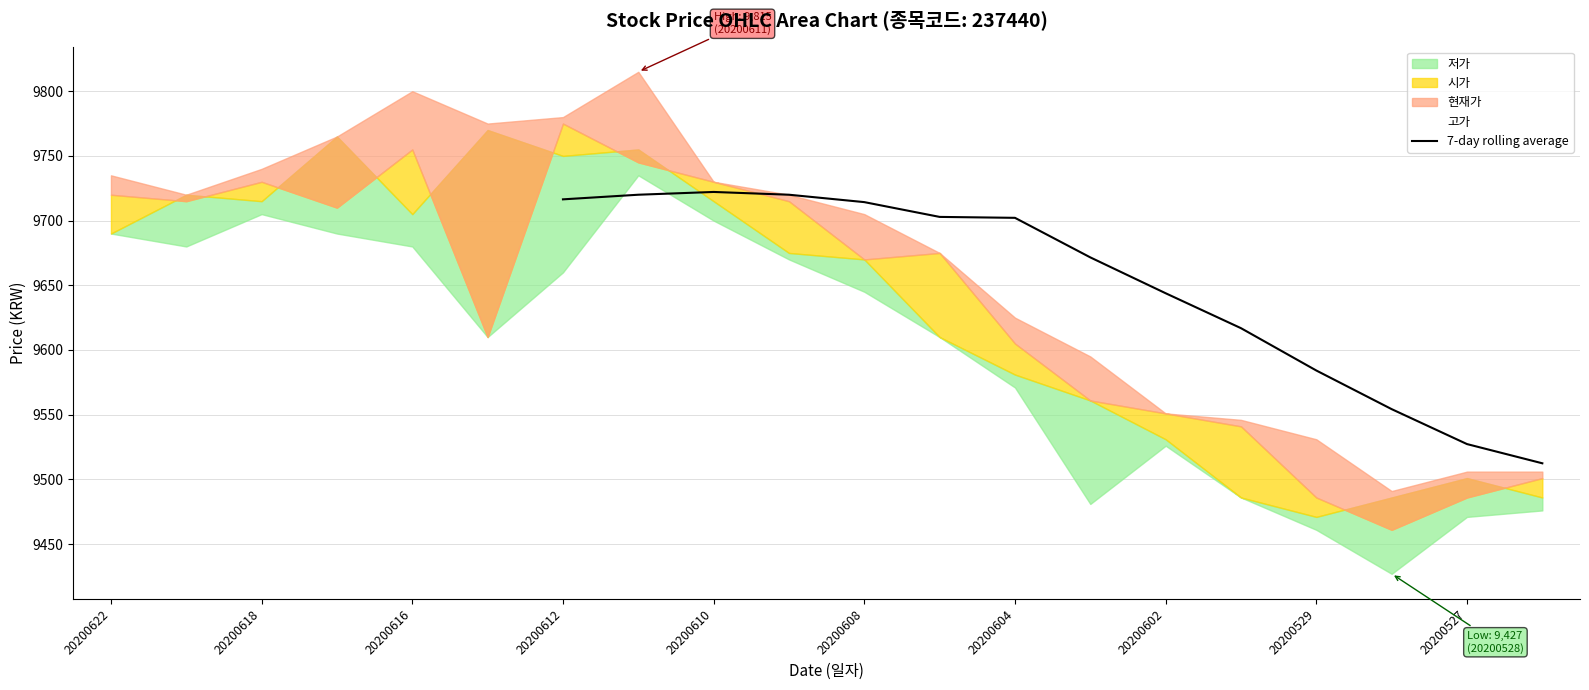

The 7-day rolling average series shows 2315.4 at 20200527. True or false?

False